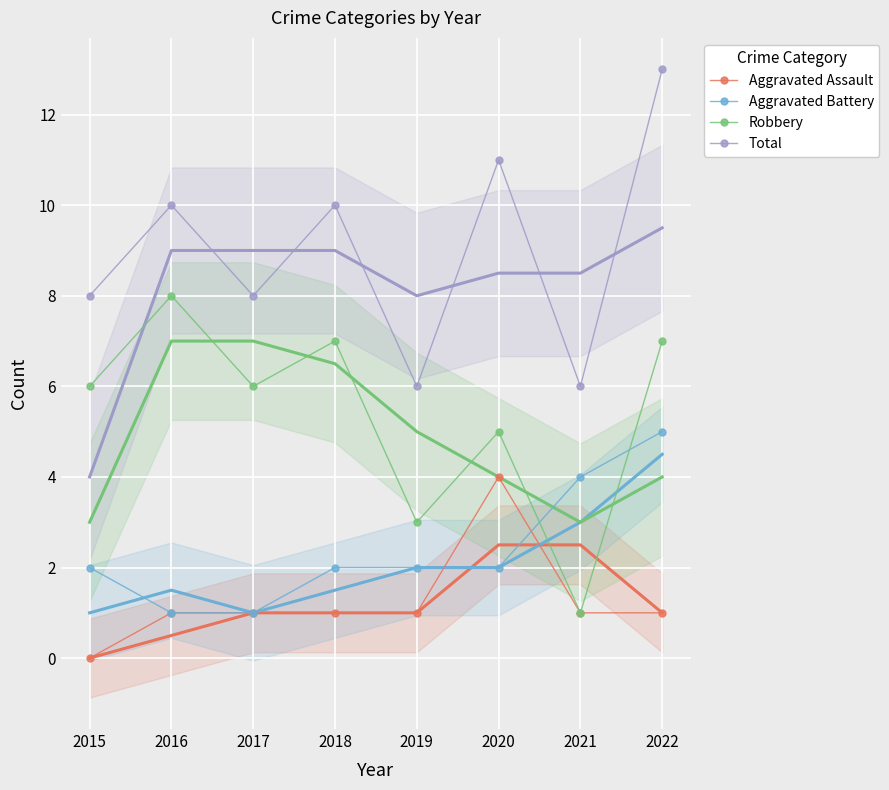

How many data points does each series have?

8